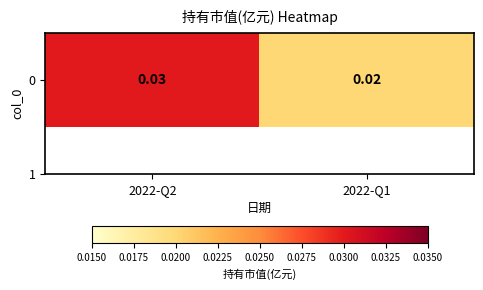

Count the values in the range 0 to 1.

2